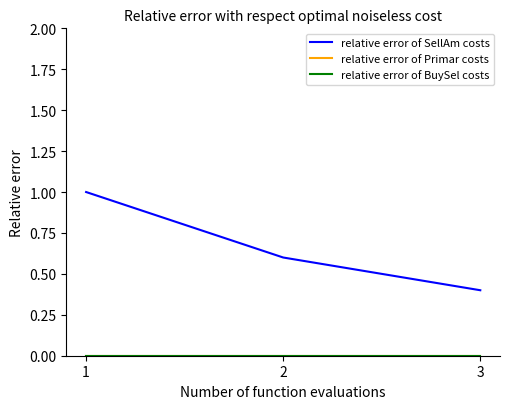

Does the chart have visible grid lines?

No